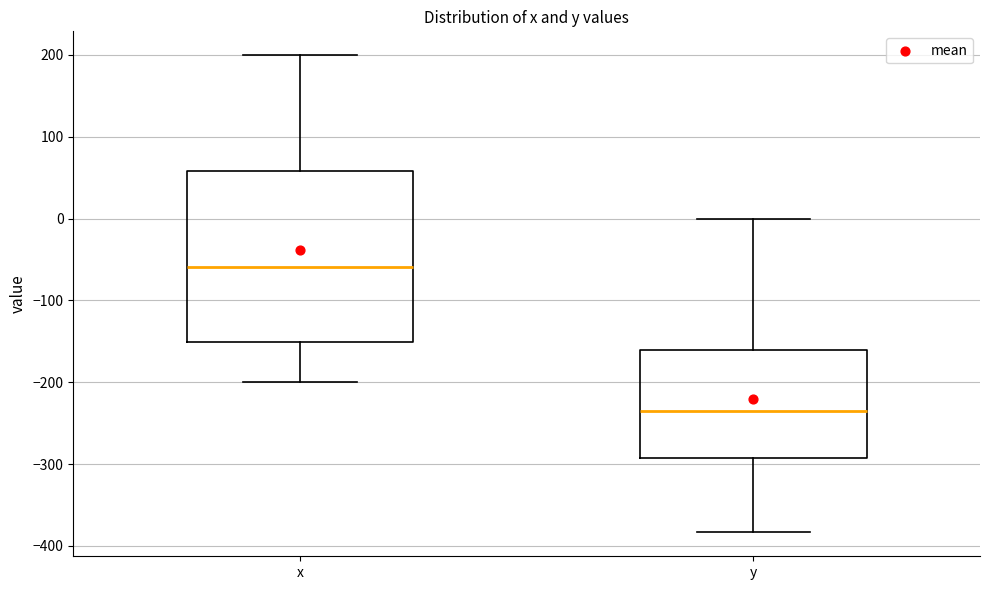

Where does the upper whisker of the box for y end on the y-axis? The values are not printed on the chart, so give them approximately, as read against the axis.

0